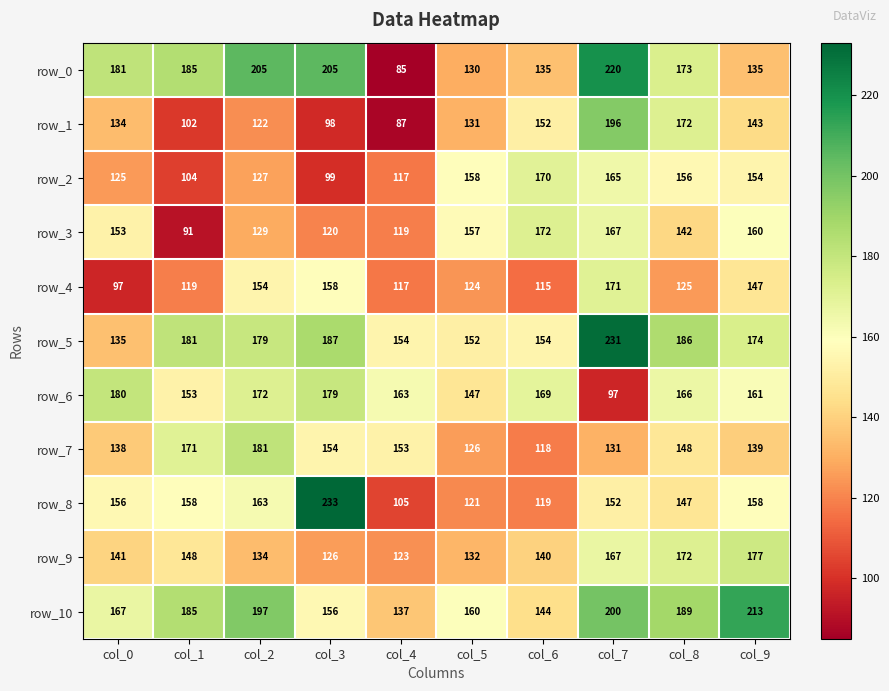

What is the difference between the row_2 values at col_9 and col_1?

50